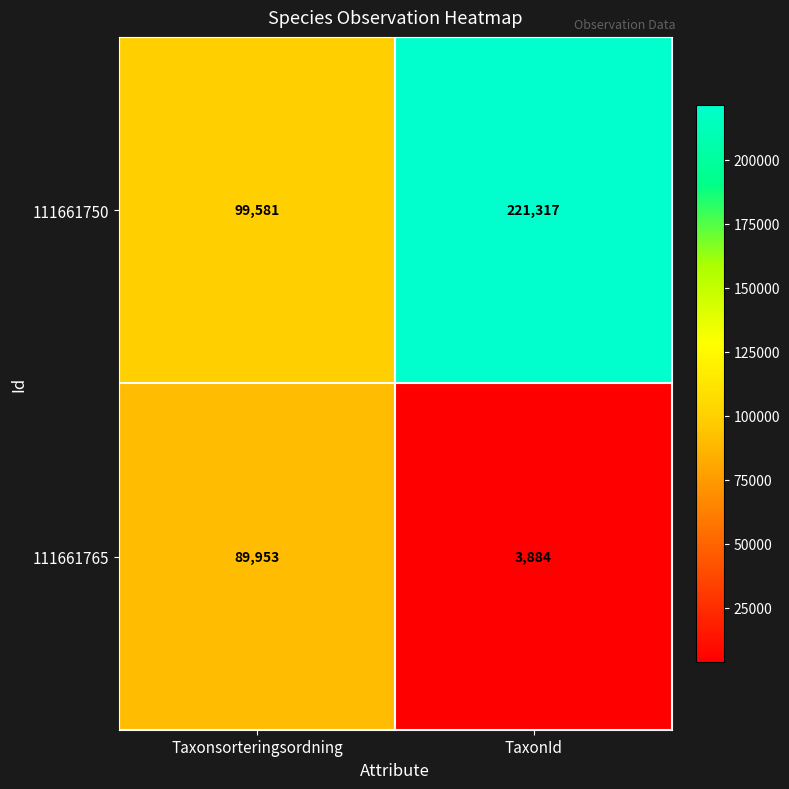

The value of 111661765 at TaxonId is 3884. True or false?

True